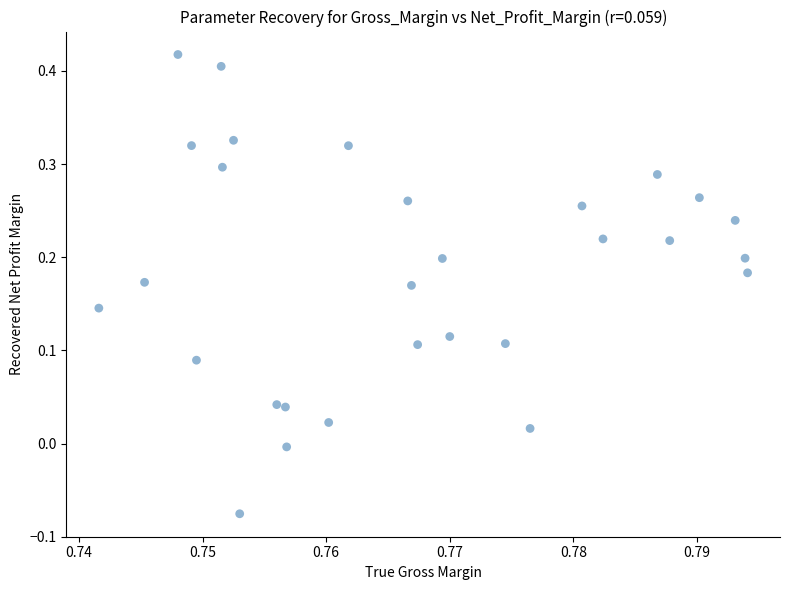

What is the range of Y values (max minus min)?

0.5